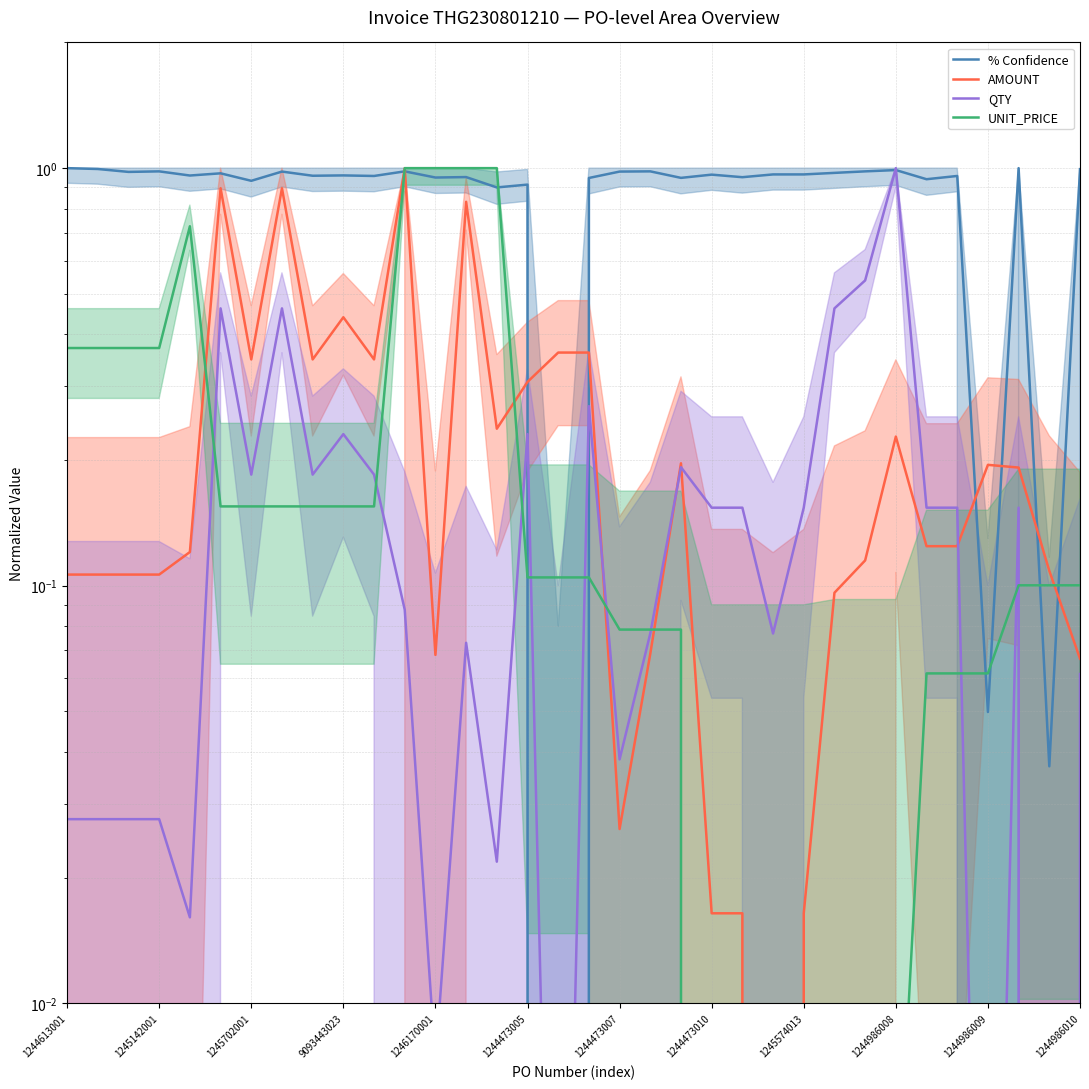

How many data points does each series have?

34